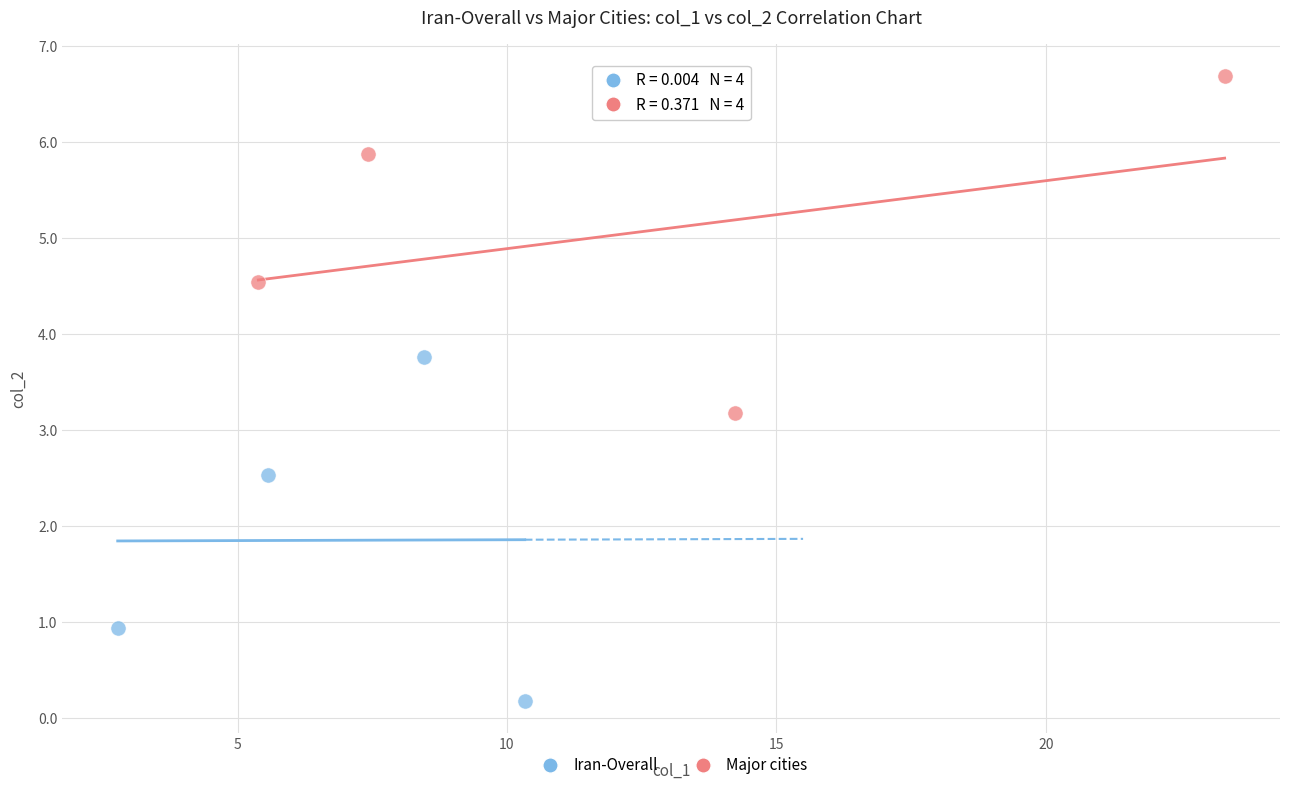

Which series contains the highest Y value?

Major cities